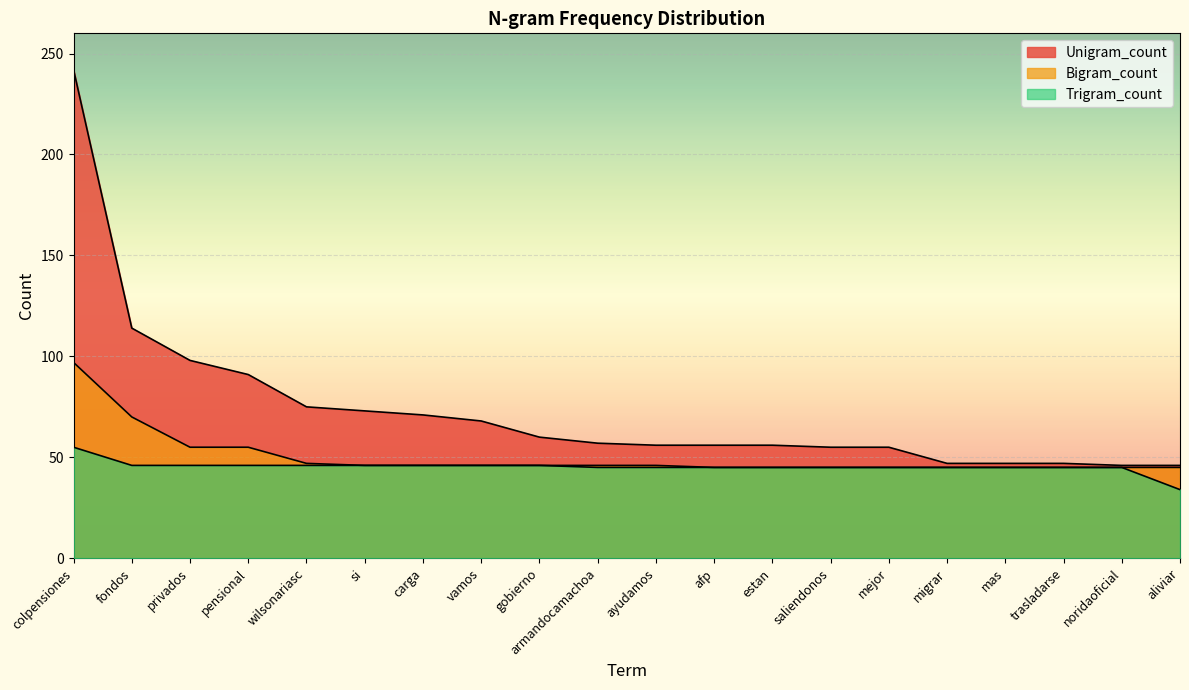

What is the value of the Unigram_count point at the 3rd from the left?

98